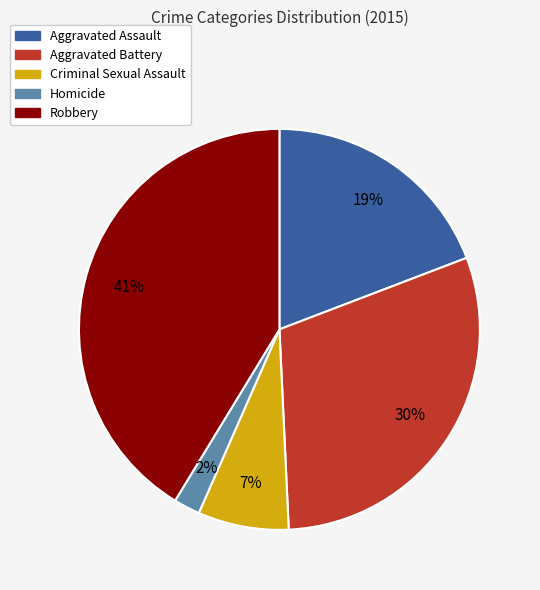

To the nearest percent, what portion does Homicide represent?

2%